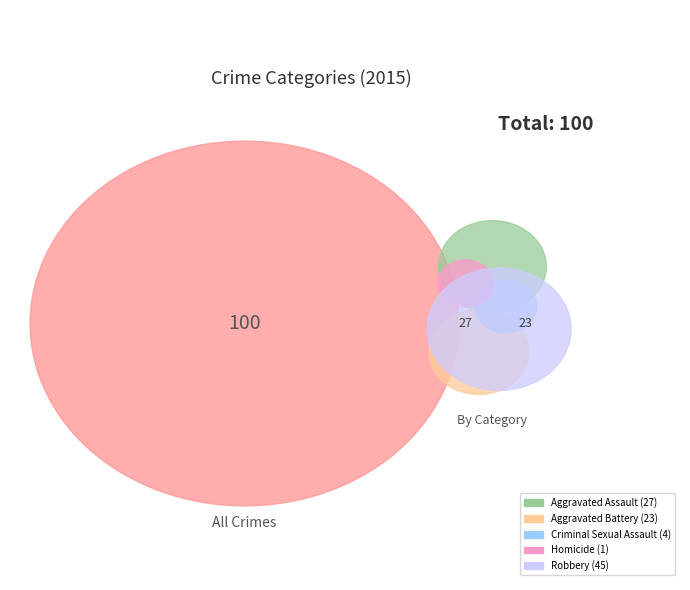

To the nearest percent, what portion does Homicide represent?

1%